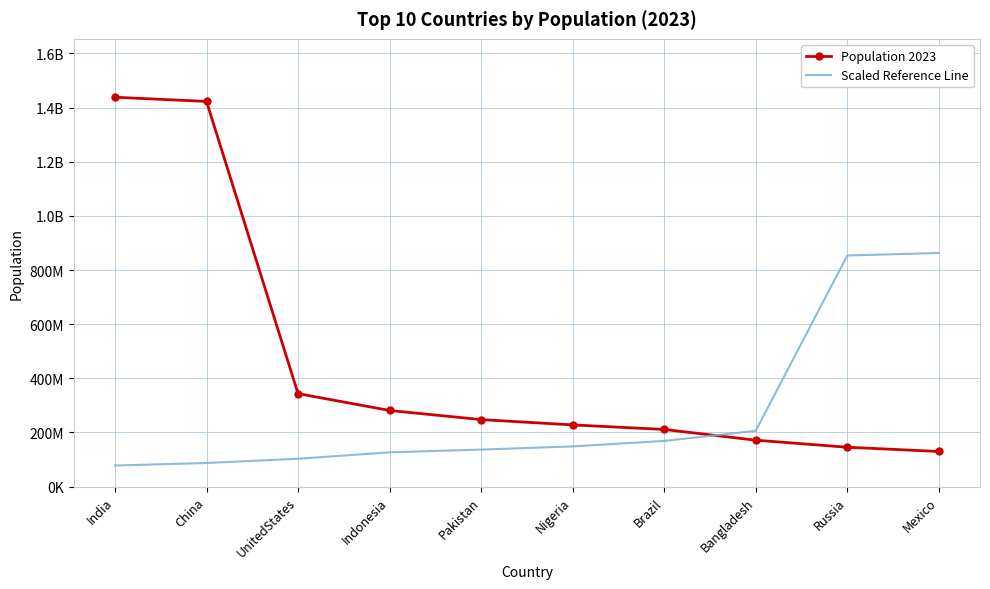

What is the highest value of the Scaled Reference Line series?

862841758.2